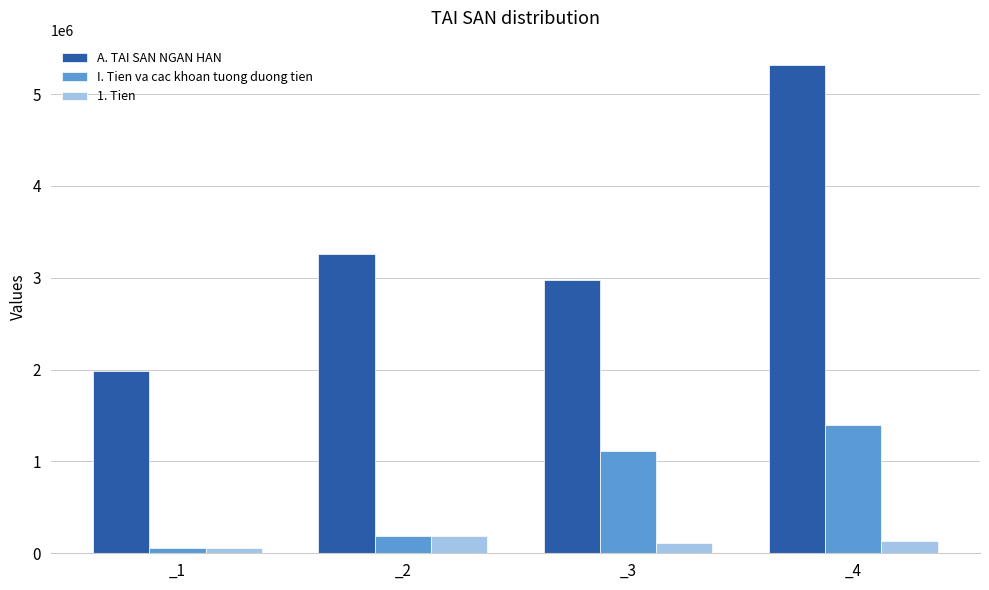

What is the difference between the maximum and second lowest values in the 1. Tien series?

77626